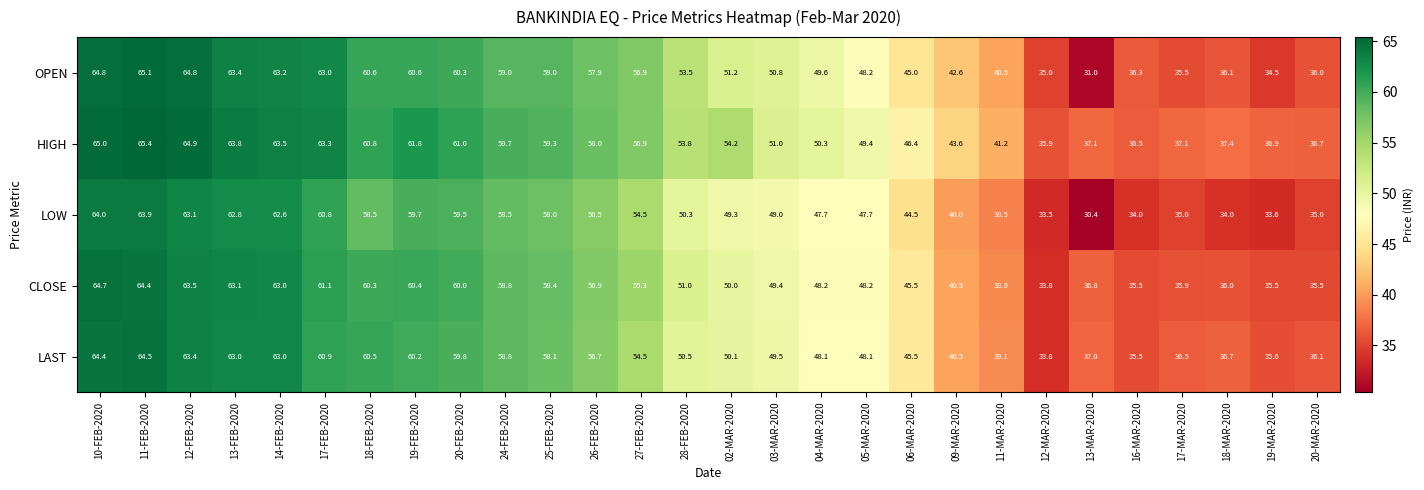

At which label is OPEN closest to 48?

05-MAR-2020